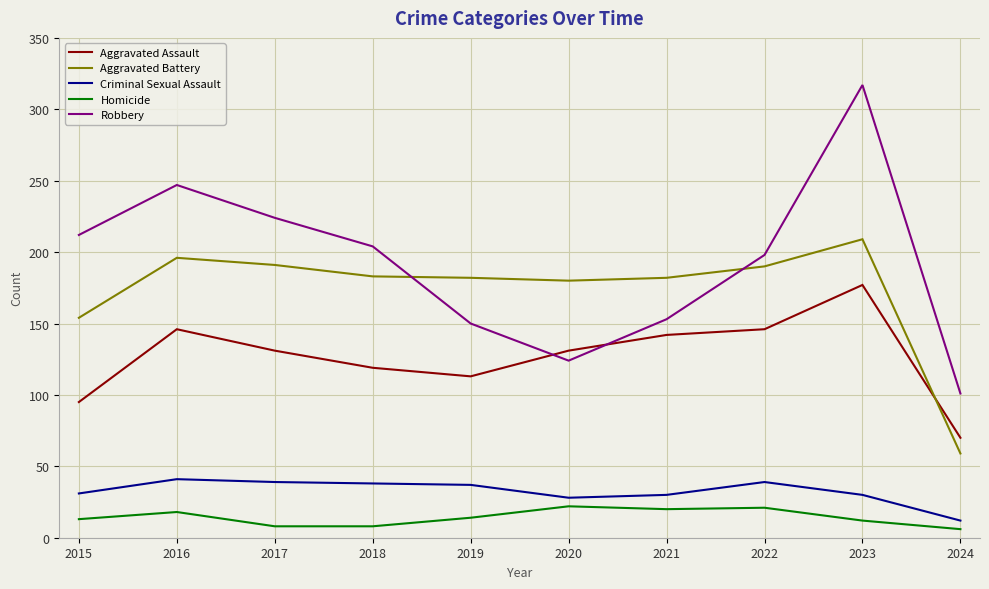

What is the minimum value for Criminal Sexual Assault?

12